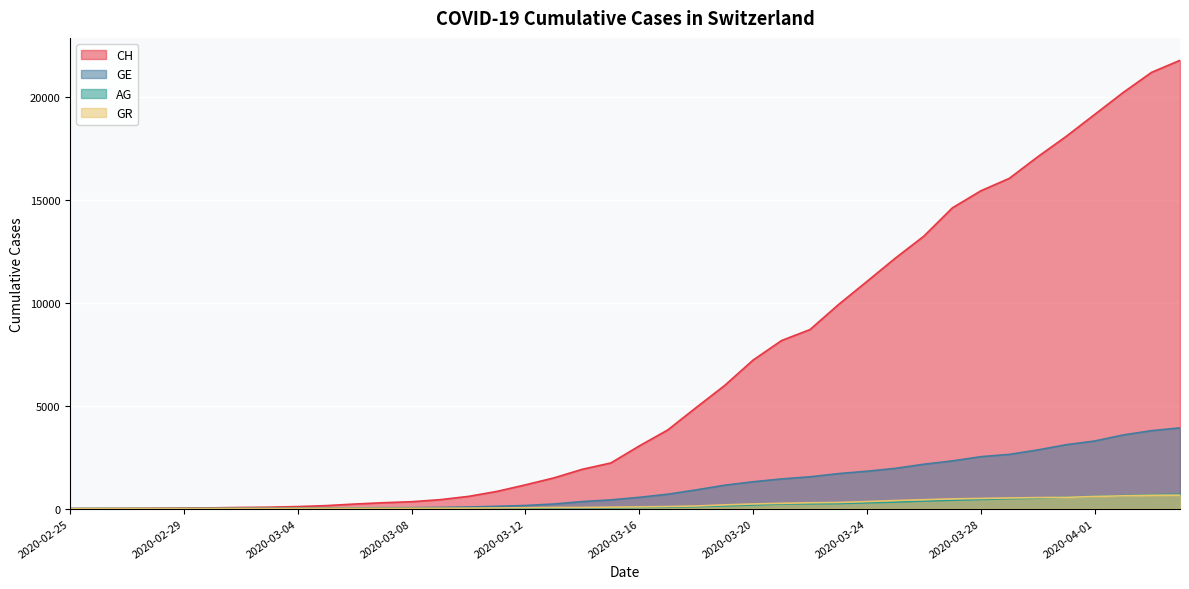

Where does the CH series first go above 3048?

2020-03-17